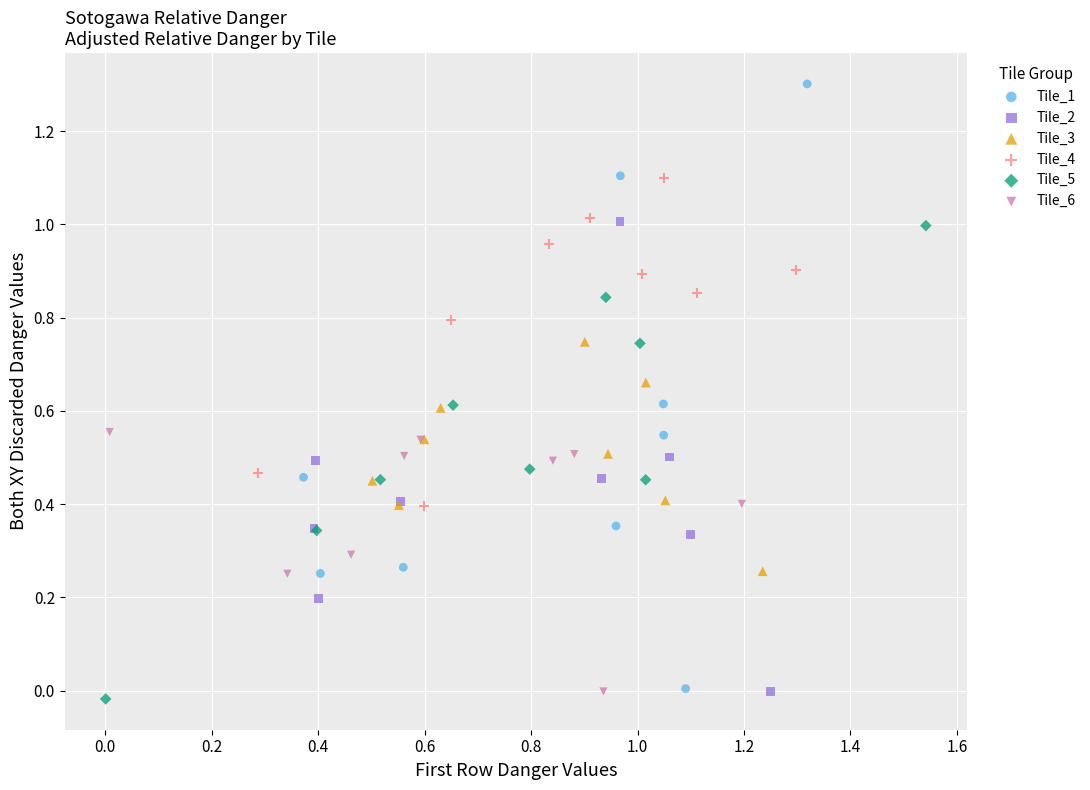

Which series has the widest spread of Y values?

Tile_1